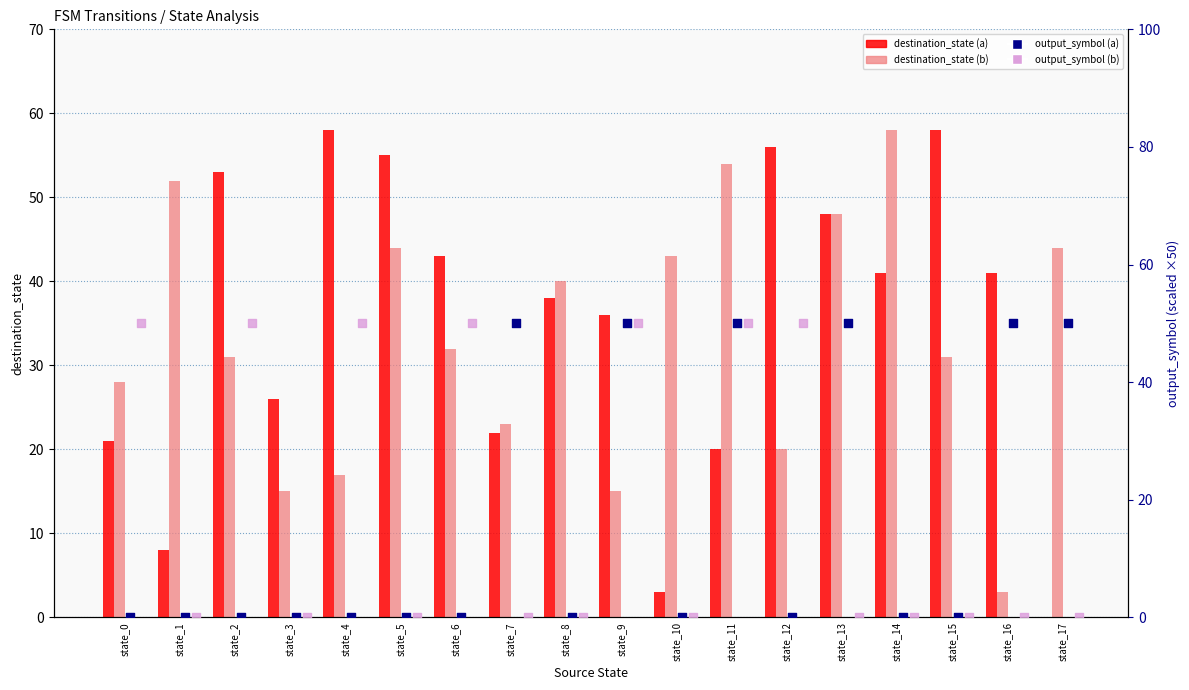

Which series has the widest spread of Y values?

destination_state (a)